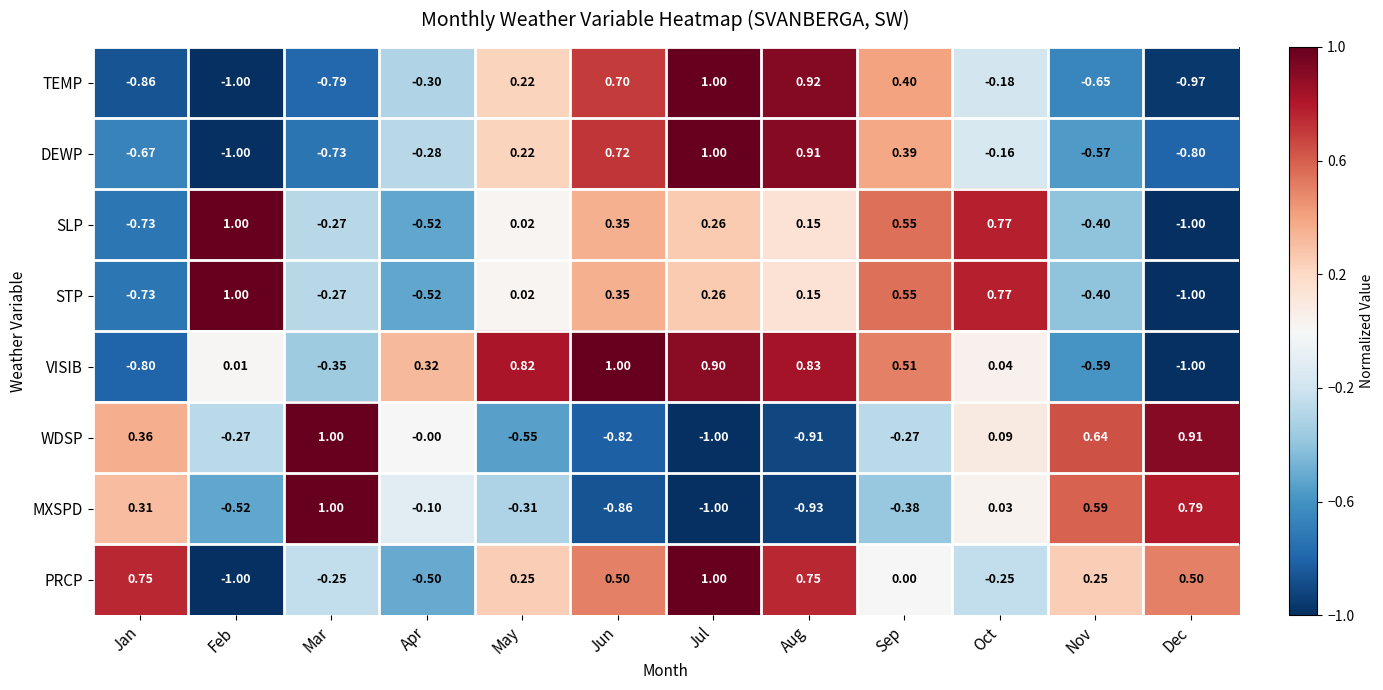

Which series changed the most between Mar and Aug?

MXSPD